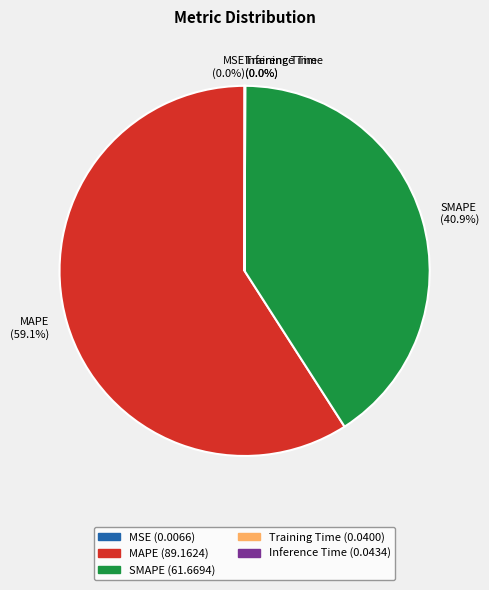

Is there any slice that represents more than half of the pie?

Yes